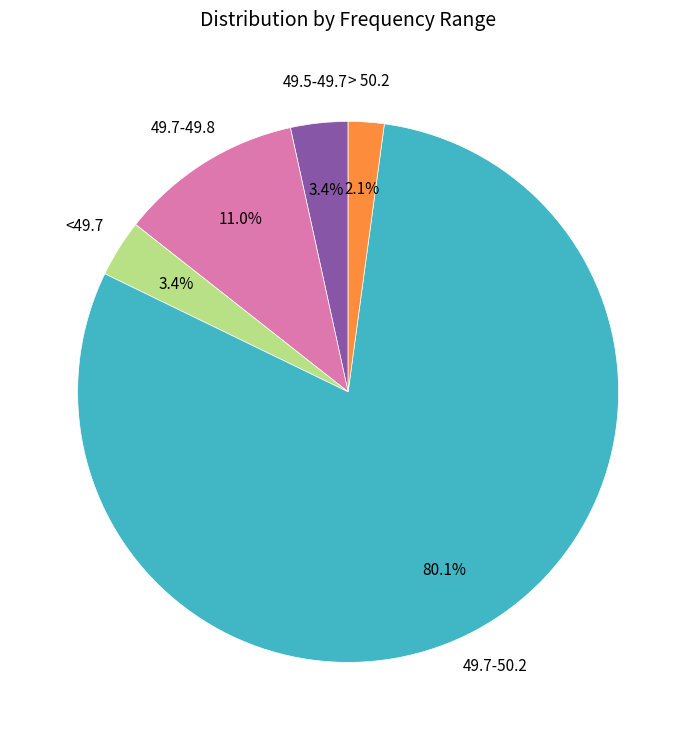

Which slice is the largest?

49.7-50.2